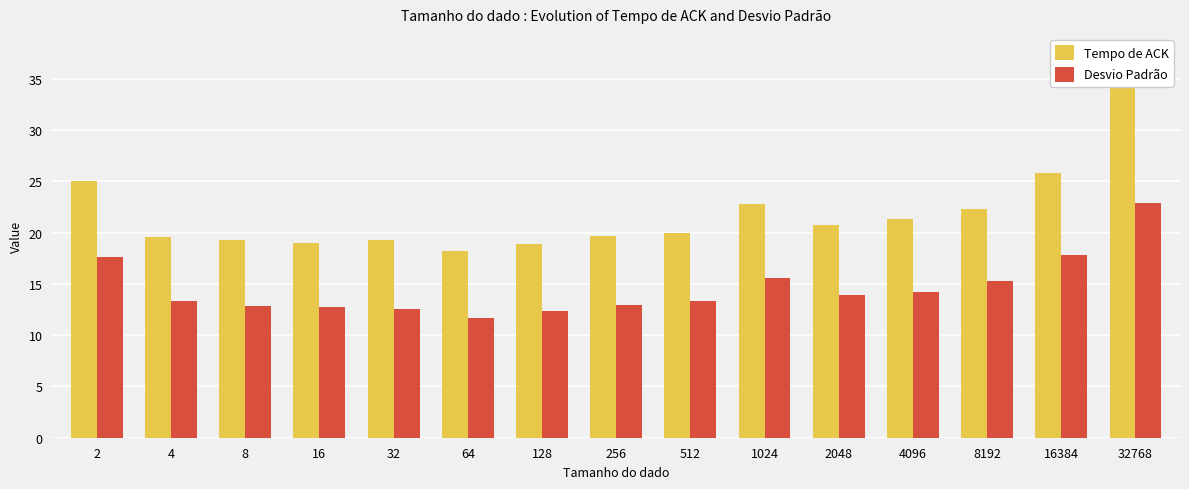

Are the bars grouped side by side (vs. stacked)?

Yes